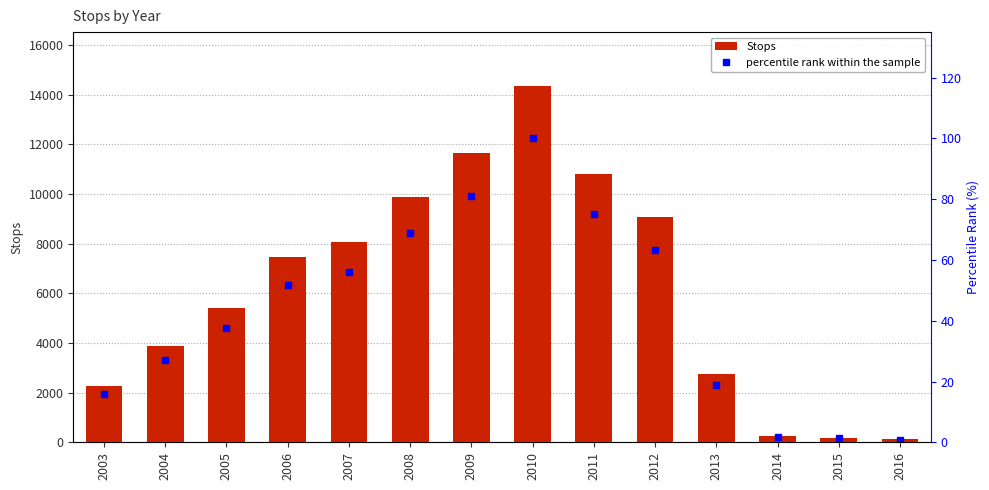

The value of percentile rank within the sample at 2003 is 3.6. True or false?

False